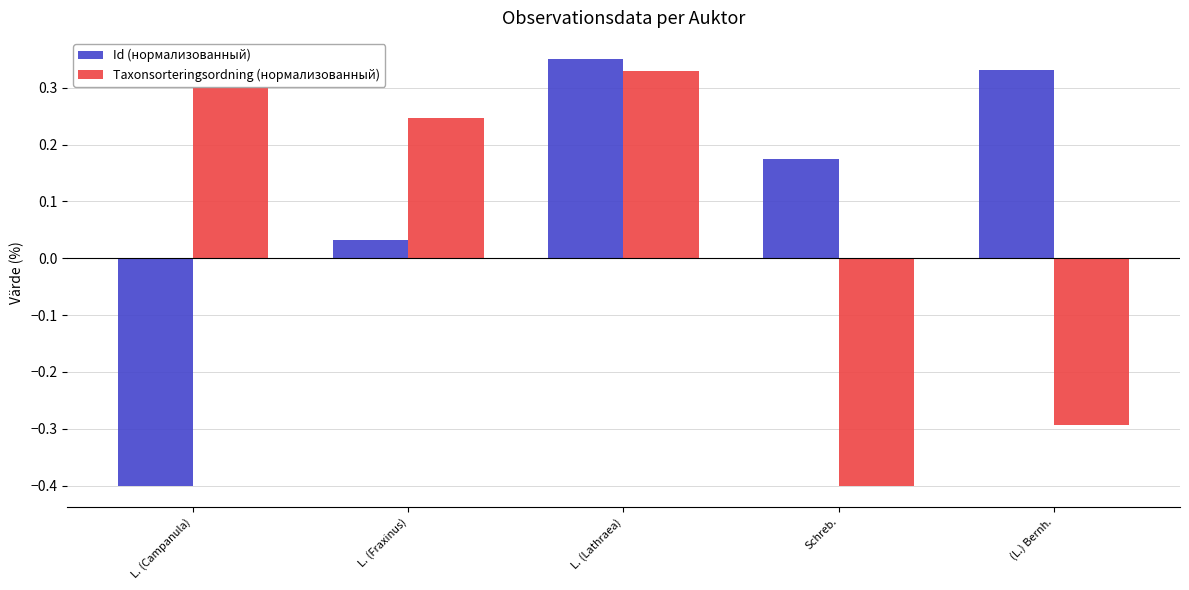

What is the value of the Taxonsorteringsordning (нормализованный) bar at the 4th from the left?

-0.4